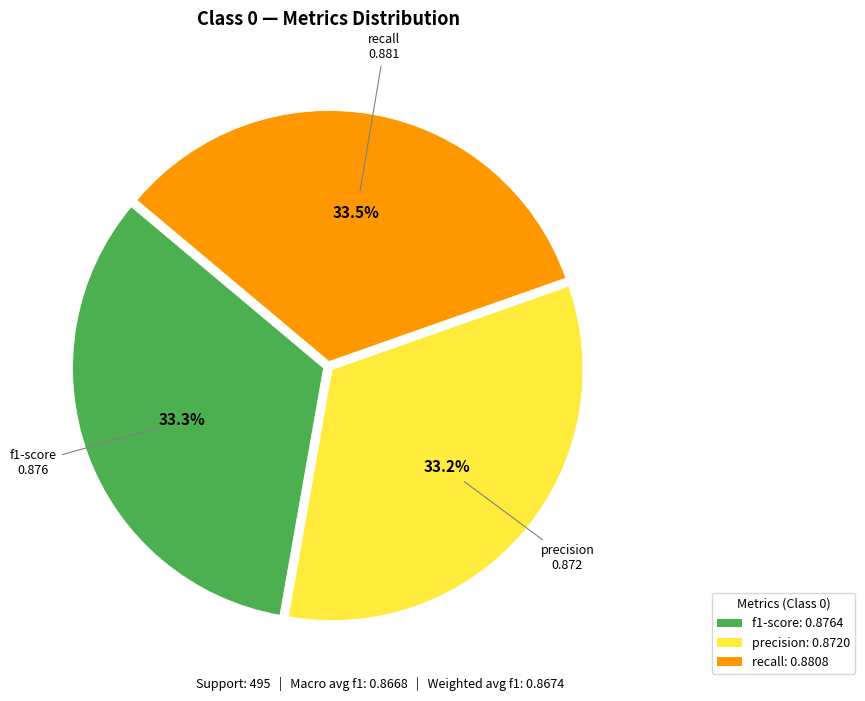

How many segments does this pie chart have?

3